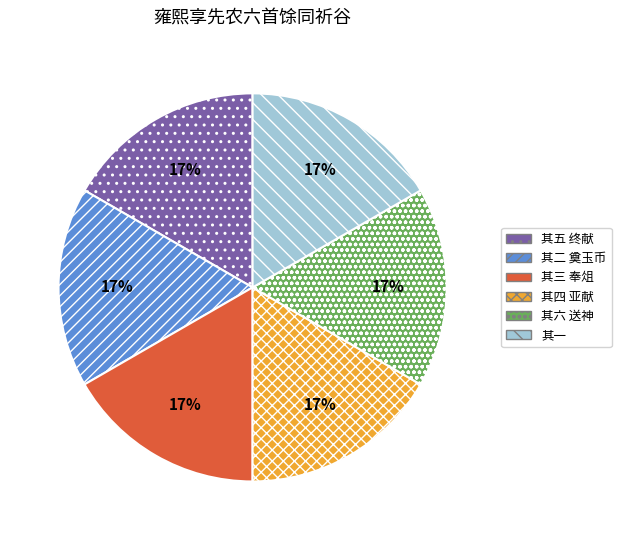

Combined, do 其一 and 其三 奉俎 account for over 50%?

No